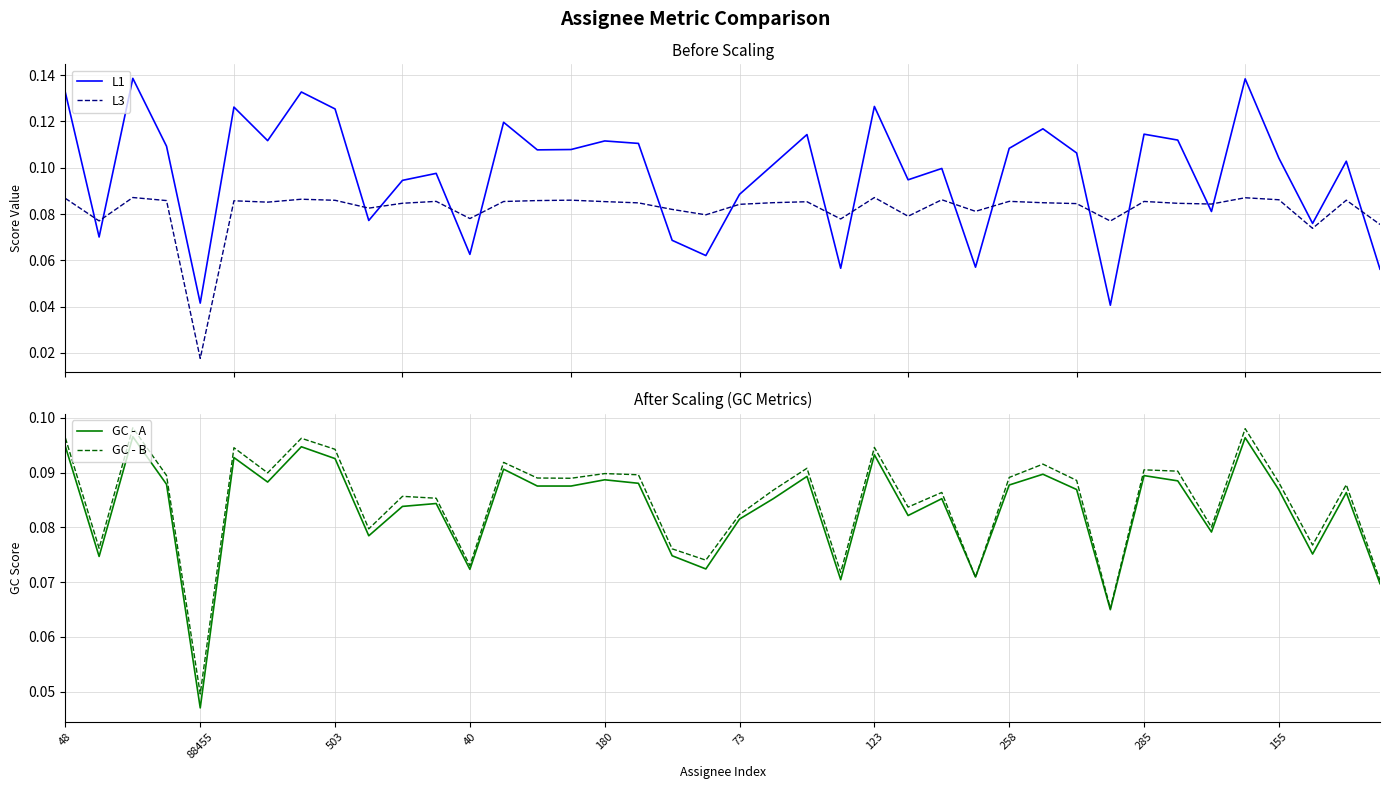

After their last crossing, which series has the higher values: GC - B or GC - A?

GC - B